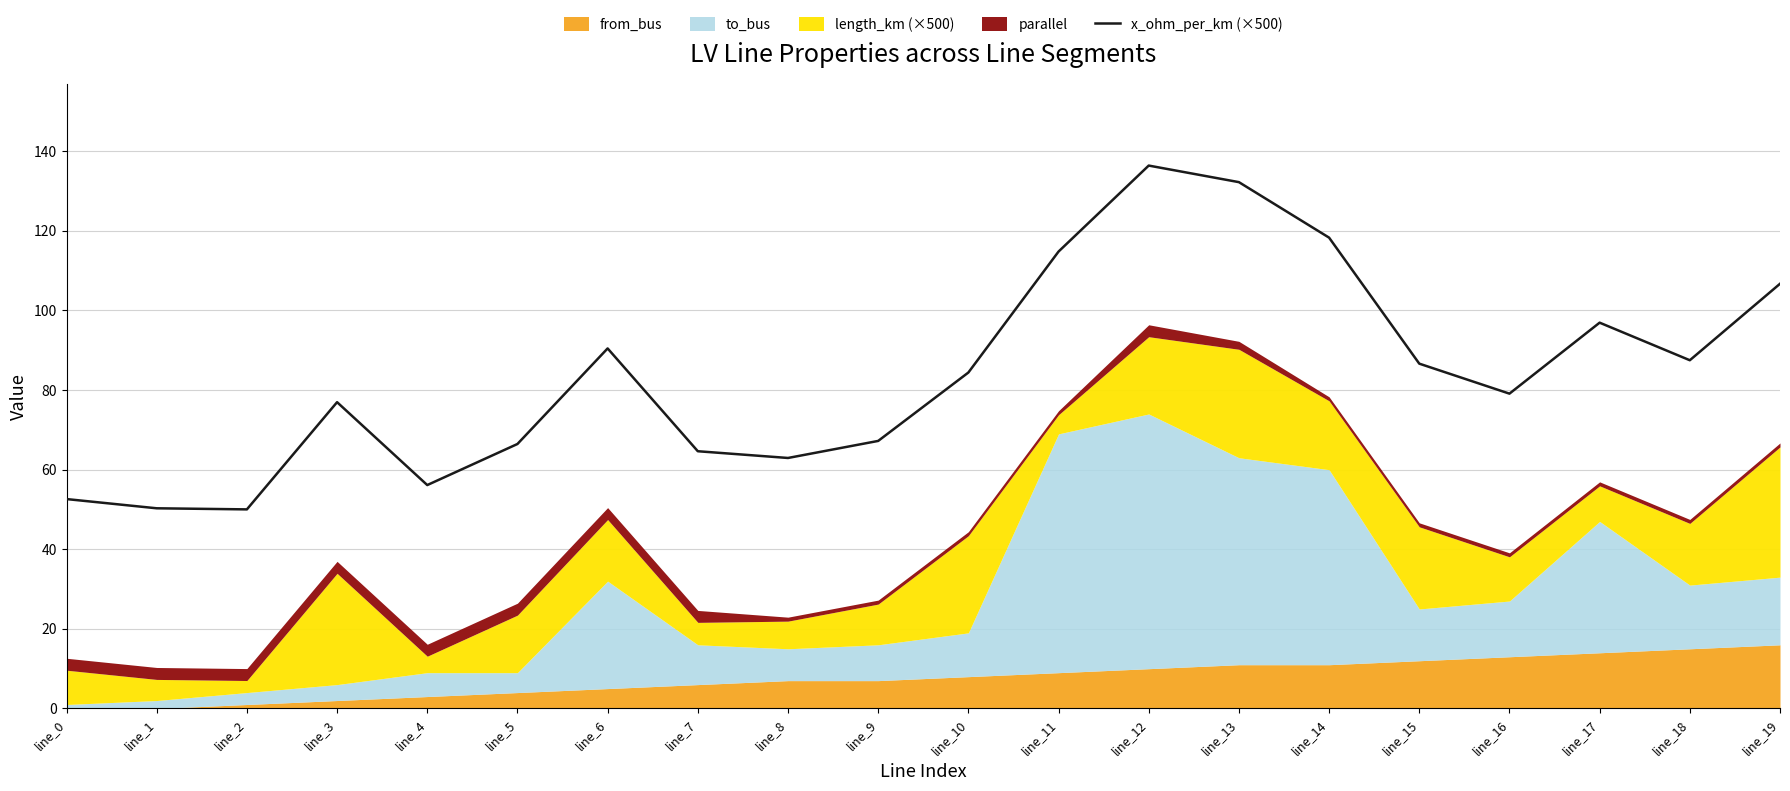

True or false: there are more than 0 points higher than both neighbors.

True